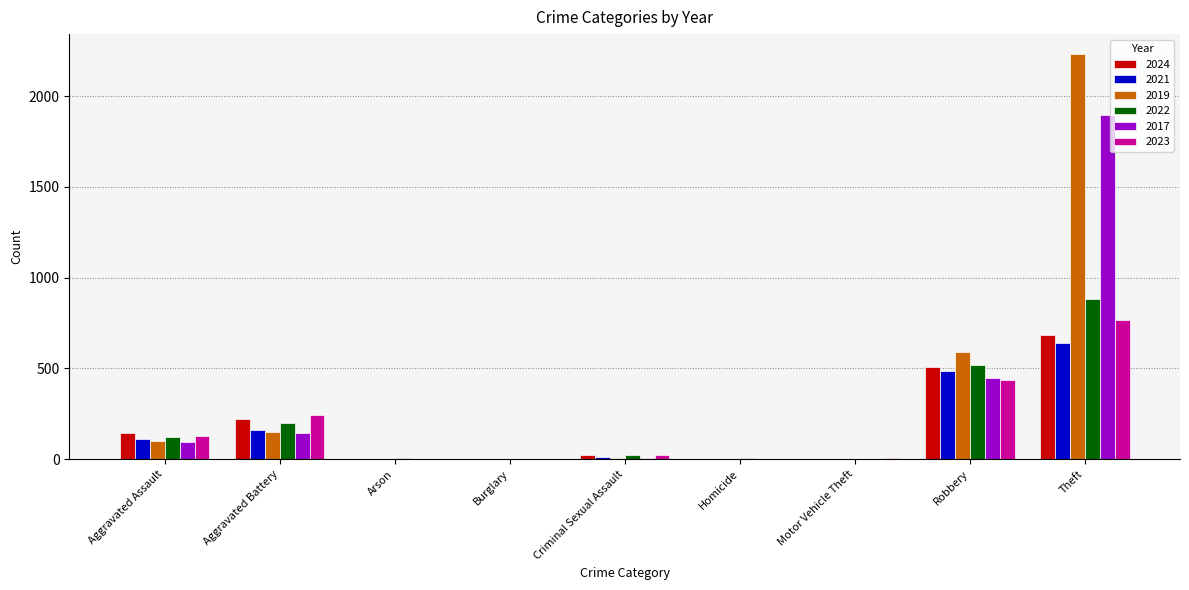

What is the average value of the 2019 series?

342